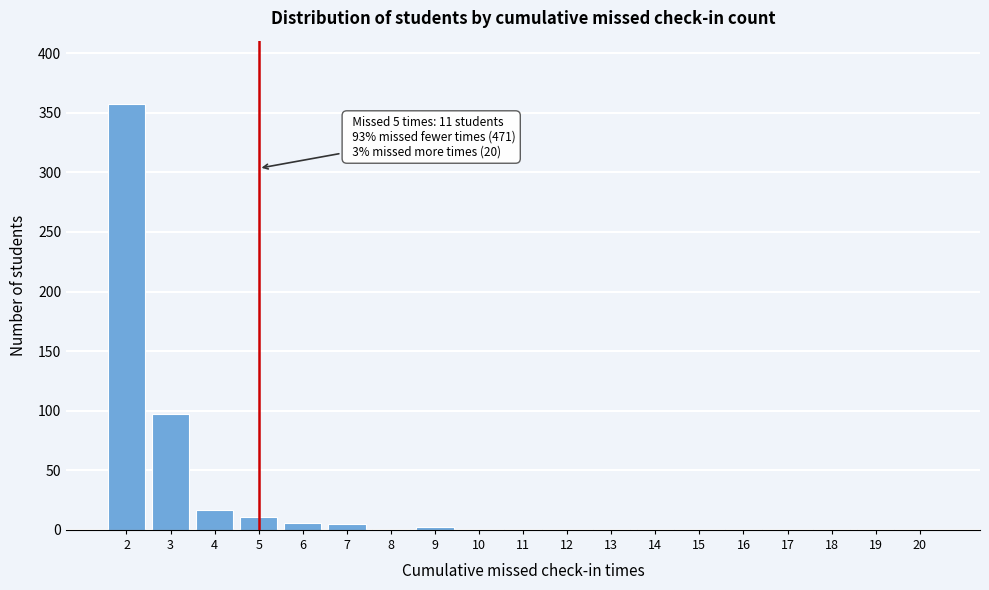

The chart shows a value of 1 at 13. True or false?

True